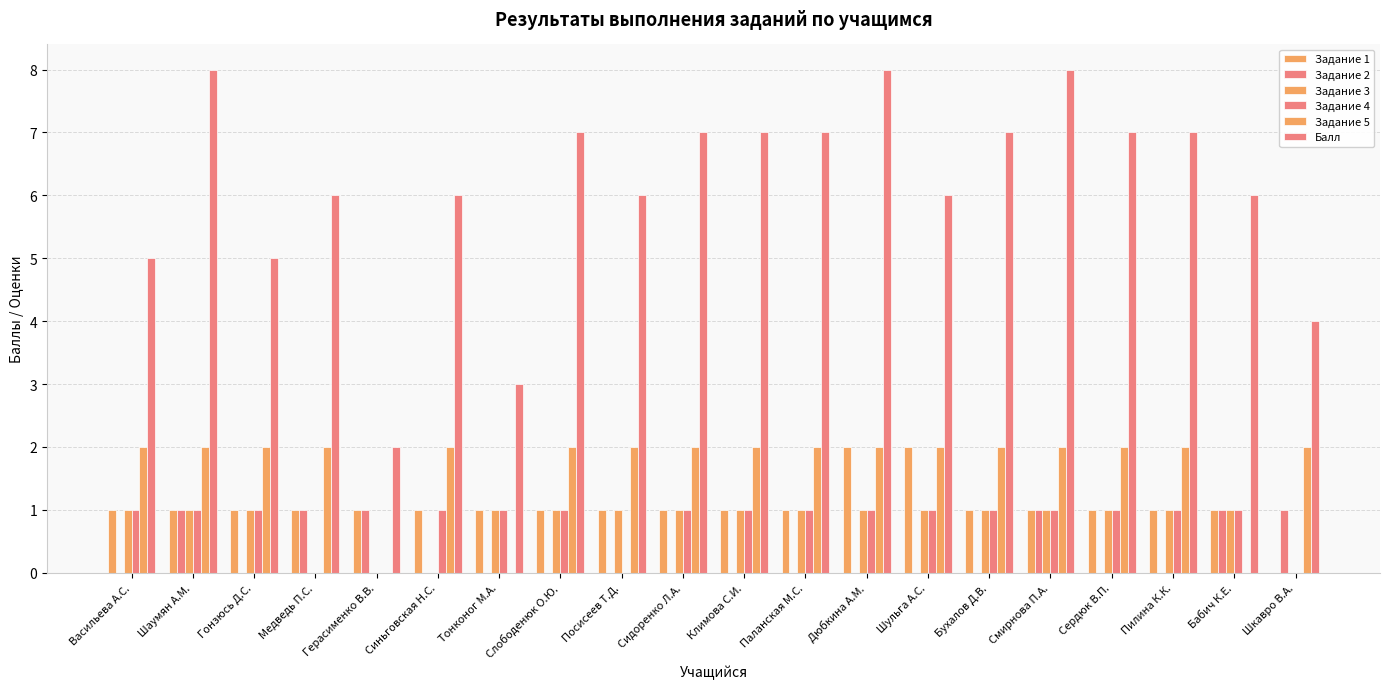

Count the number of categories in the chart.

20